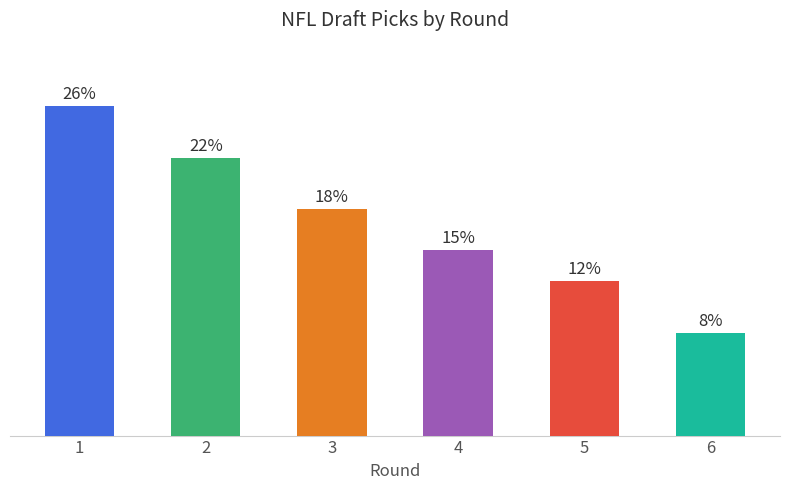

List the labels in order of value, largest first.

1, 2, 3, 4, 5, 6